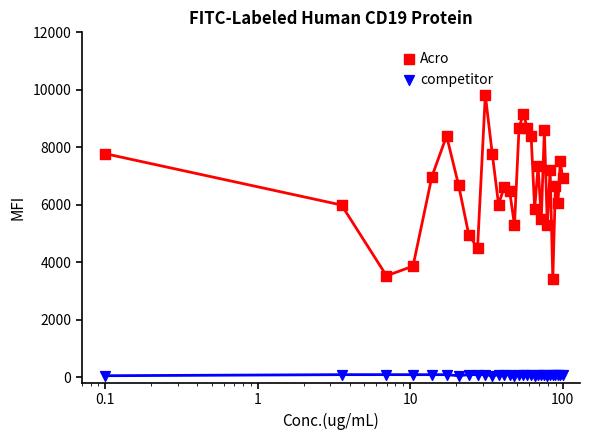

At how many categories does at least one series exceed 3322?

30